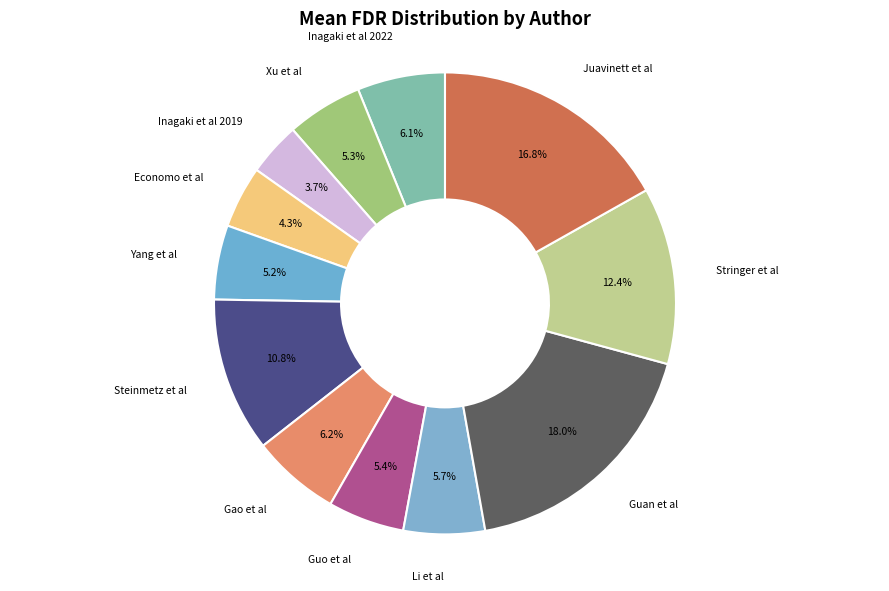

Is there a majority slice in this chart?

No